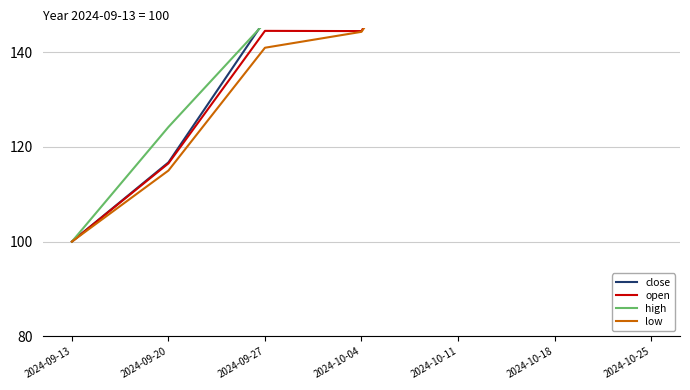

How many lines are shown in the chart?

4